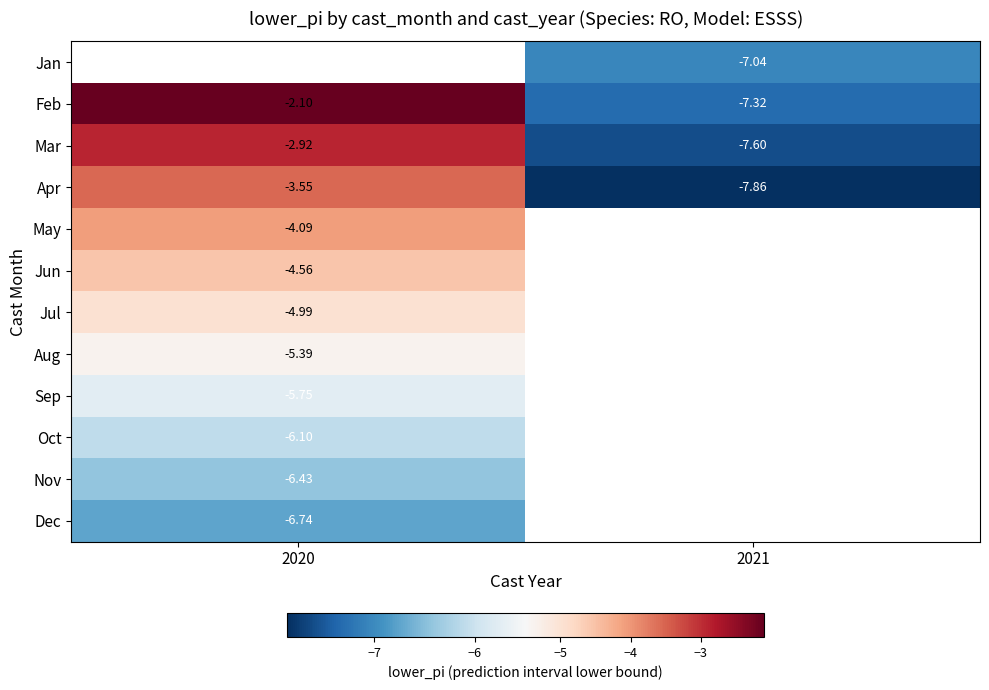

Is the value of May at 2020 greater than the value of Mar at 2020?

No